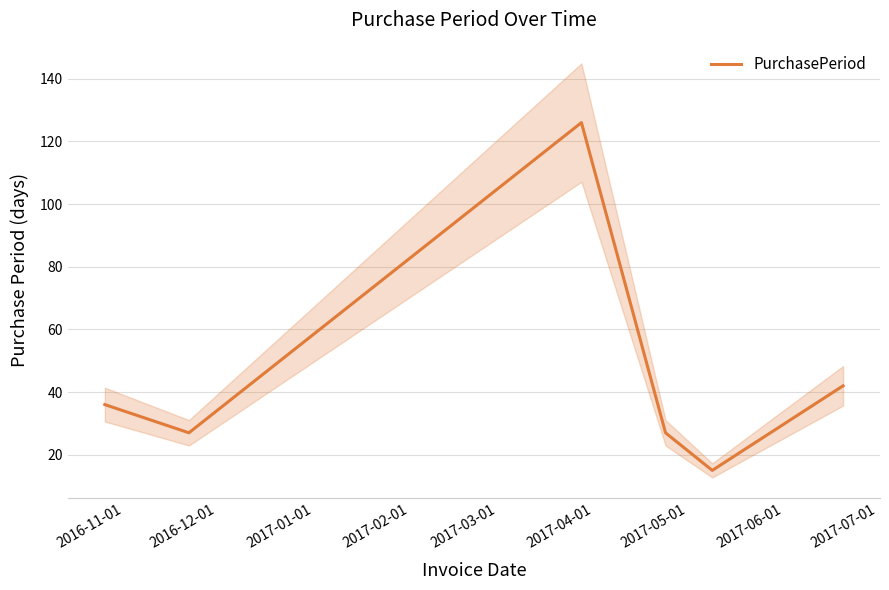

What is the maximum value for PurchasePeriod?

126